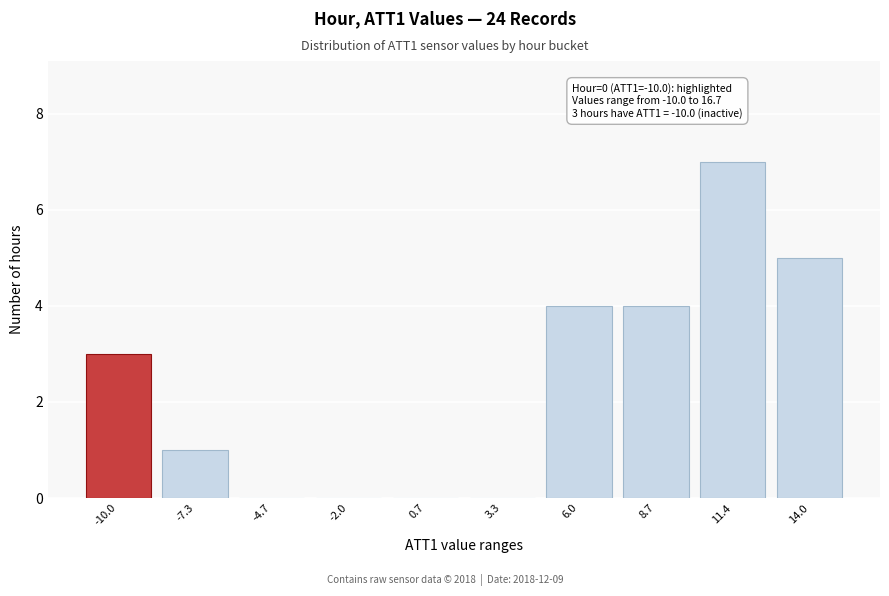

Reading left to right, what are all the values shown in this chart?

-10.0=3	-7.3=1	-4.7=0	-2.0=0	0.7=0	3.3=0	6.0=4	8.7=4	11.4=7	14.0=5